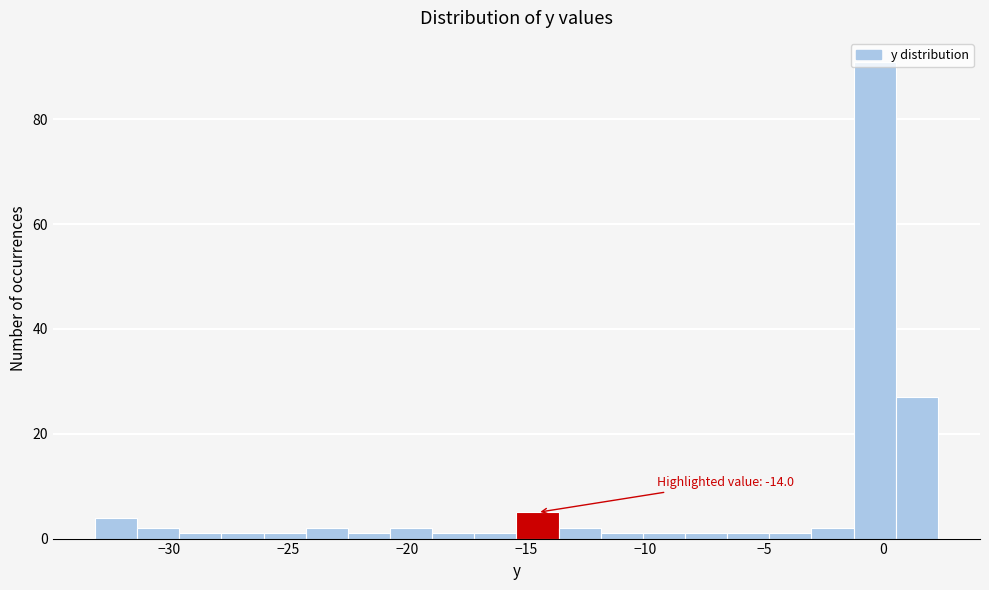

Read against the x-axis, roughly where is the centre of the tallest bar?

-0.5